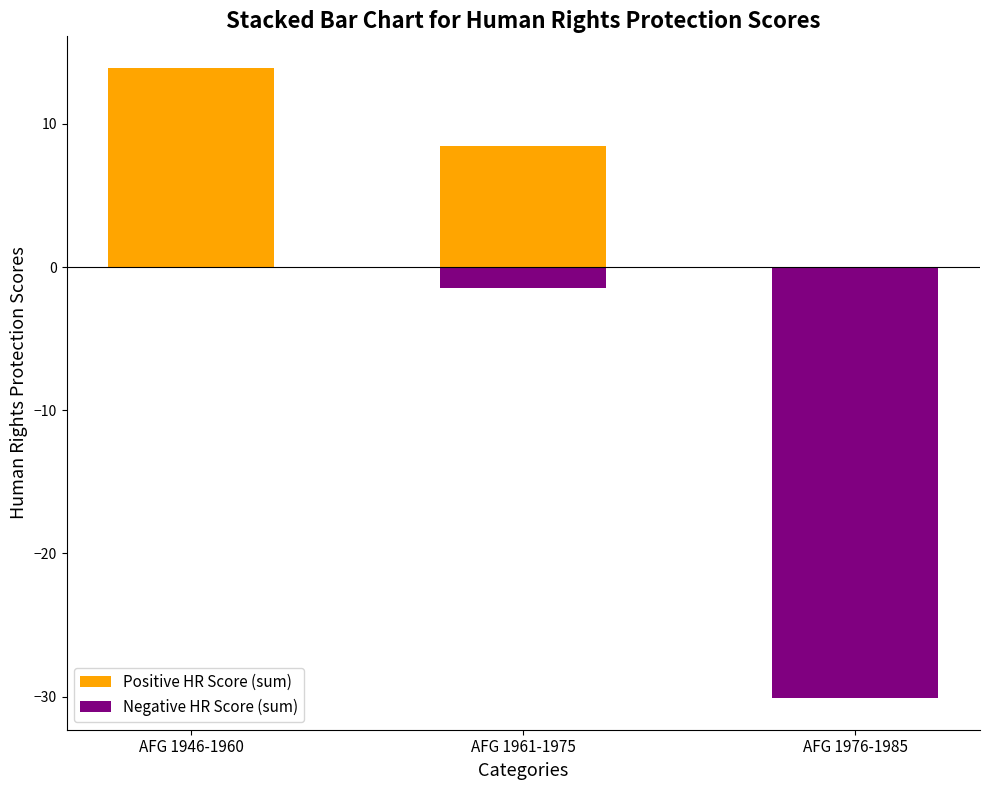

What is the sum of the Positive HR Score (sum) values at AFG 1961-1975 and AFG 1946-1960?

22.3